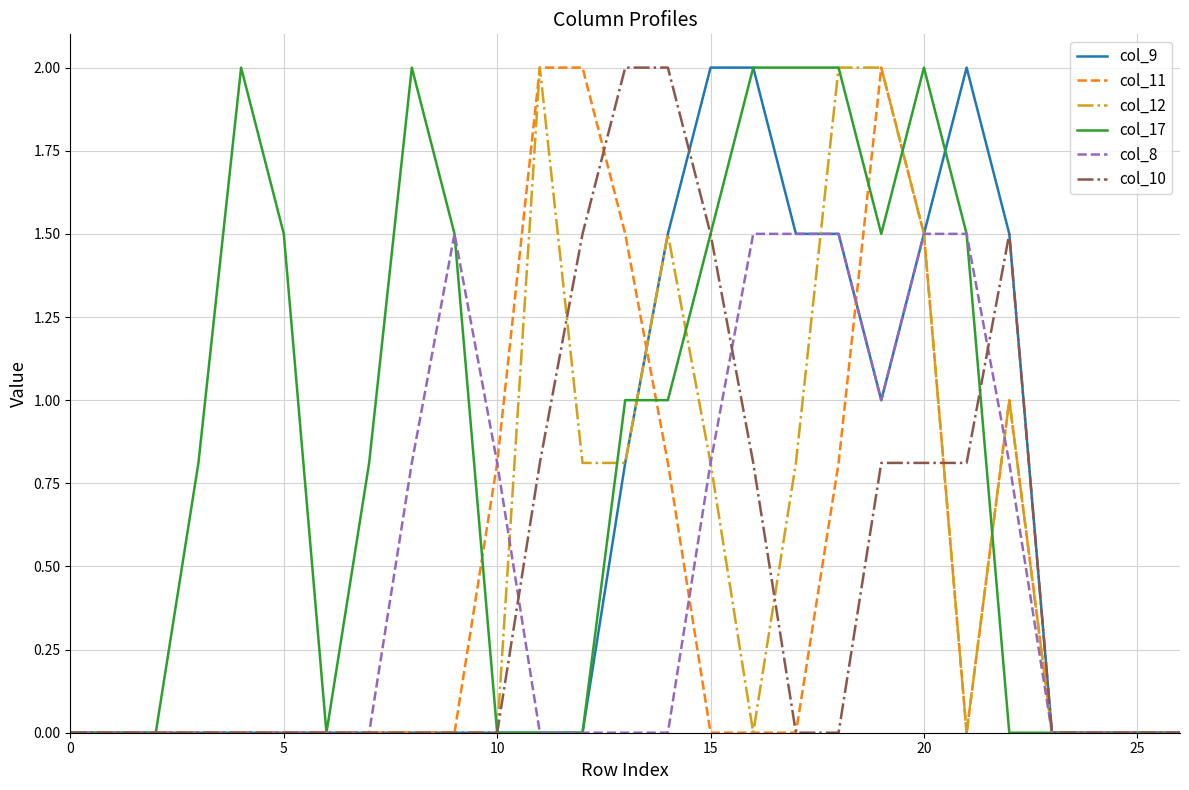

What is the maximum value shown in the chart?

2.0